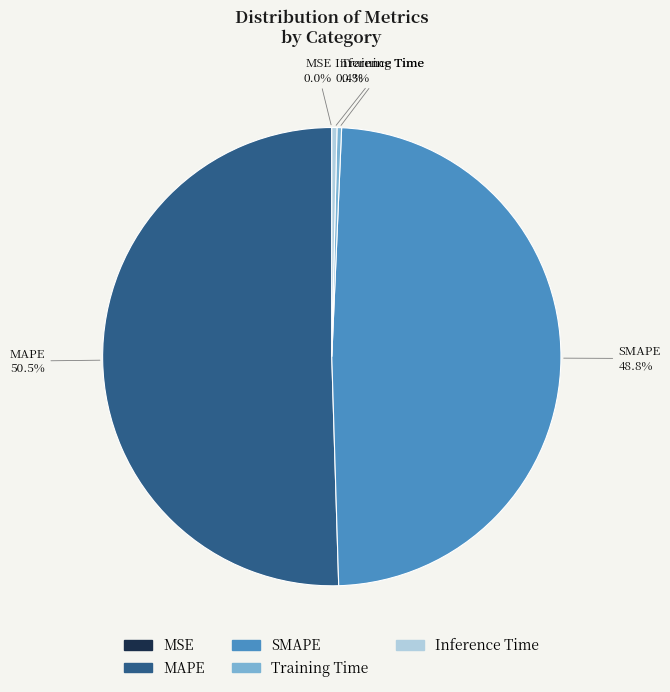

Between Training Time and SMAPE, which is larger?

SMAPE